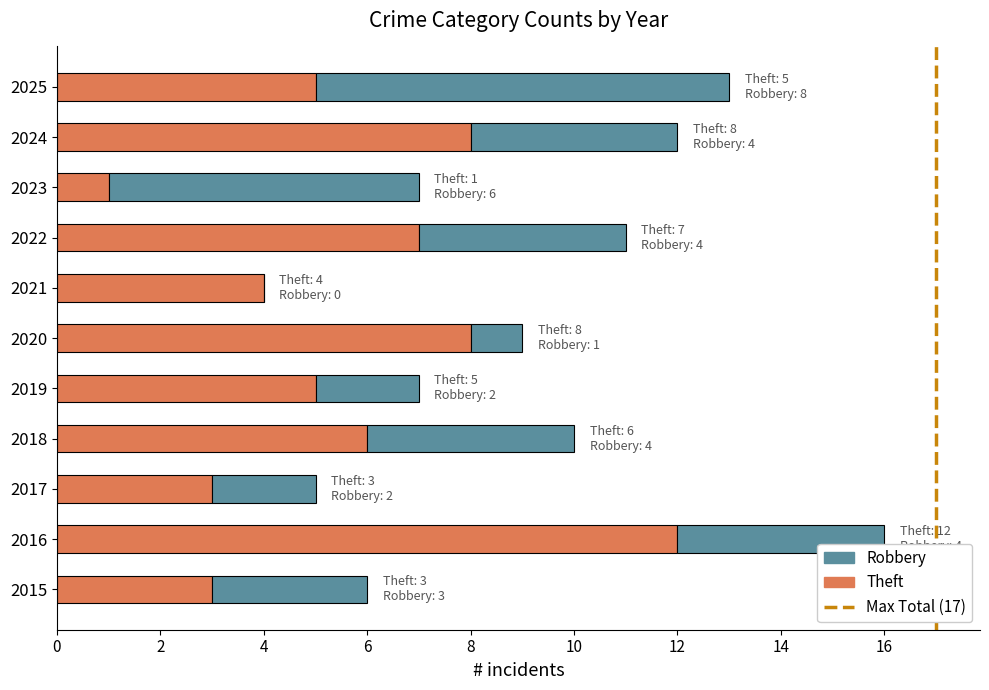

At which category is the sum across all series the highest?

2016